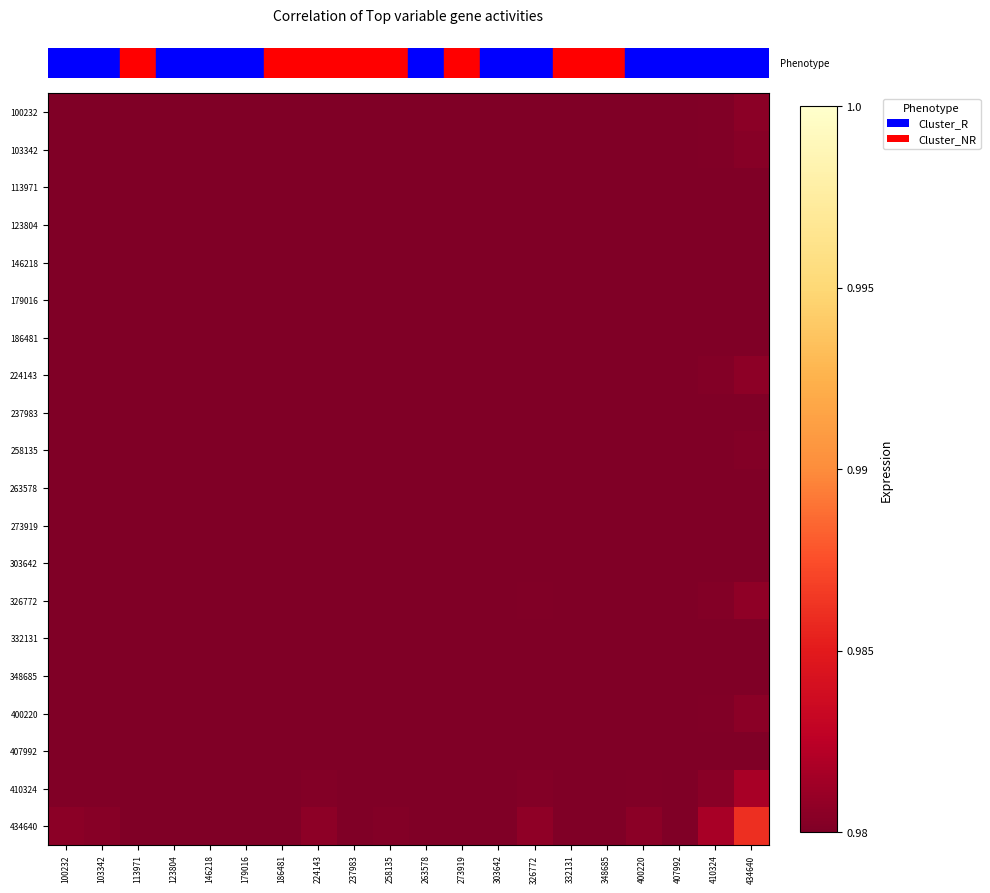

Count the number of categories in the chart.

20